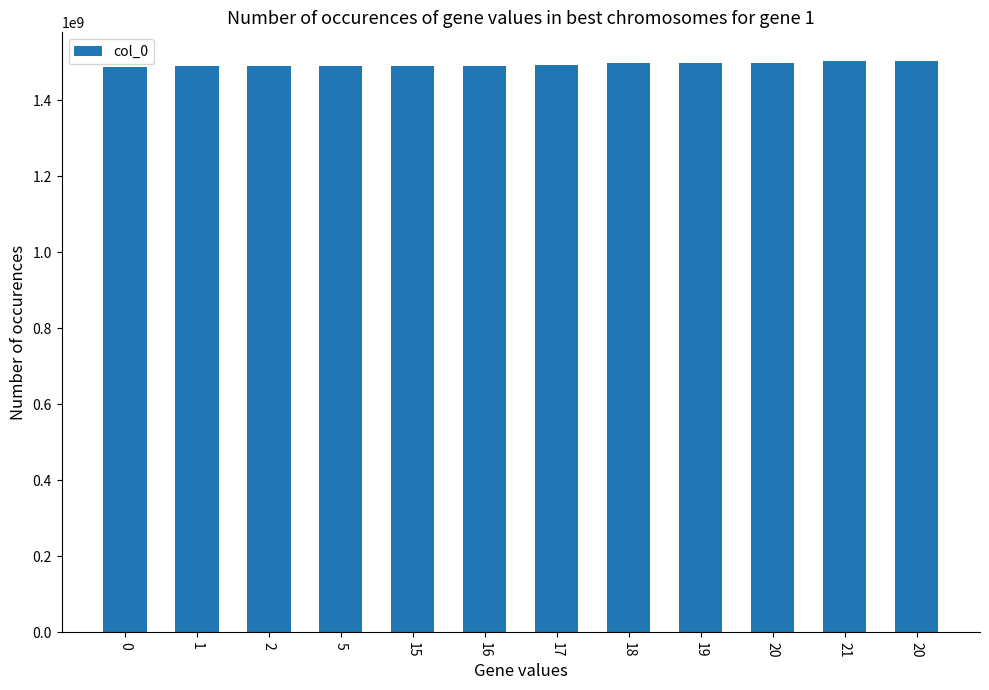

Does the chart contain any negative values?

No